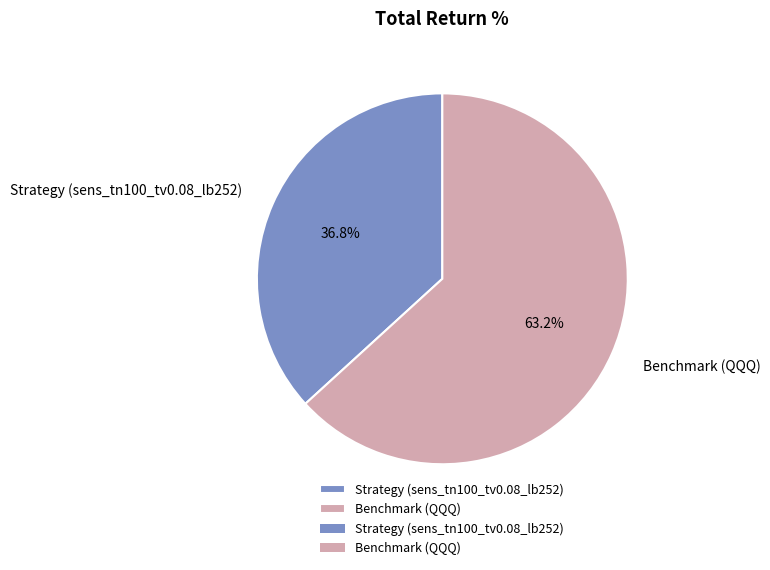

Rank the categories by value from highest to lowest.

Benchmark (QQQ), Strategy (sens_tn100_tv0.08_lb252)